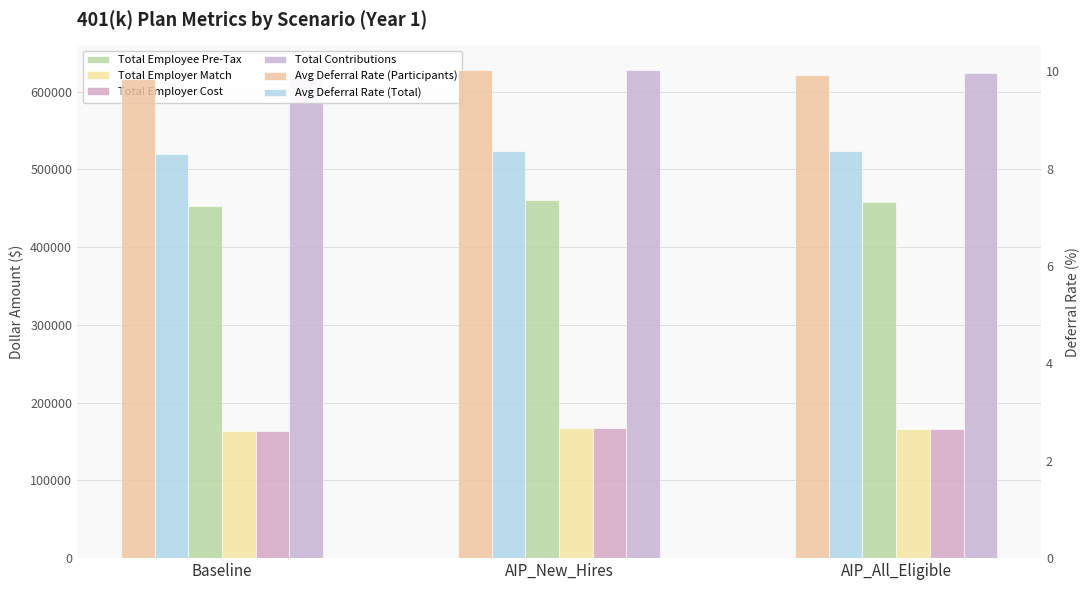

What is the total value across all series at AIP_All_Eligible?

1415884.1